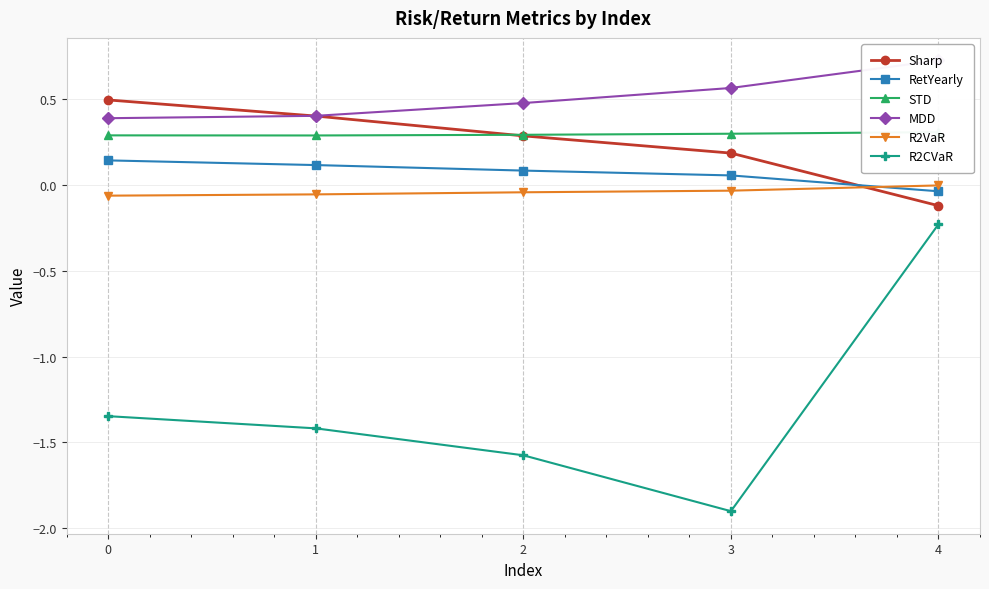

Is this an area chart (filled region under the line)?

No